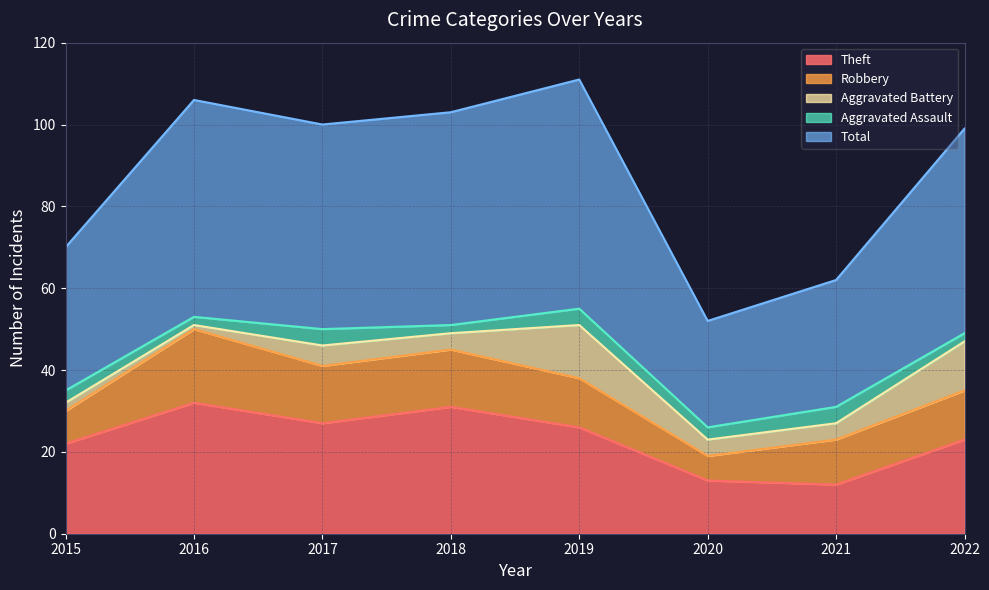

What is the sum of all Robbery values?

95